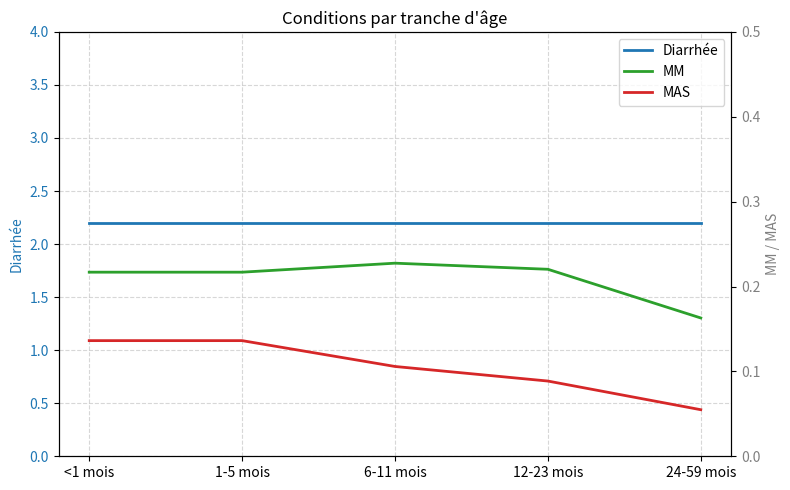

Reading left to right, what are all the values shown in this chart?

Diarrhée: <1 mois=2.2	1-5 mois=2.2	6-11 mois=2.2	12-23 mois=2.2	24-59 mois=2.2
MM: <1 mois=0.2	1-5 mois=0.2	6-11 mois=0.2	12-23 mois=0.2	24-59 mois=0.2
MAS: <1 mois=0.1	1-5 mois=0.1	6-11 mois=0.1	12-23 mois=0.1	24-59 mois=0.1